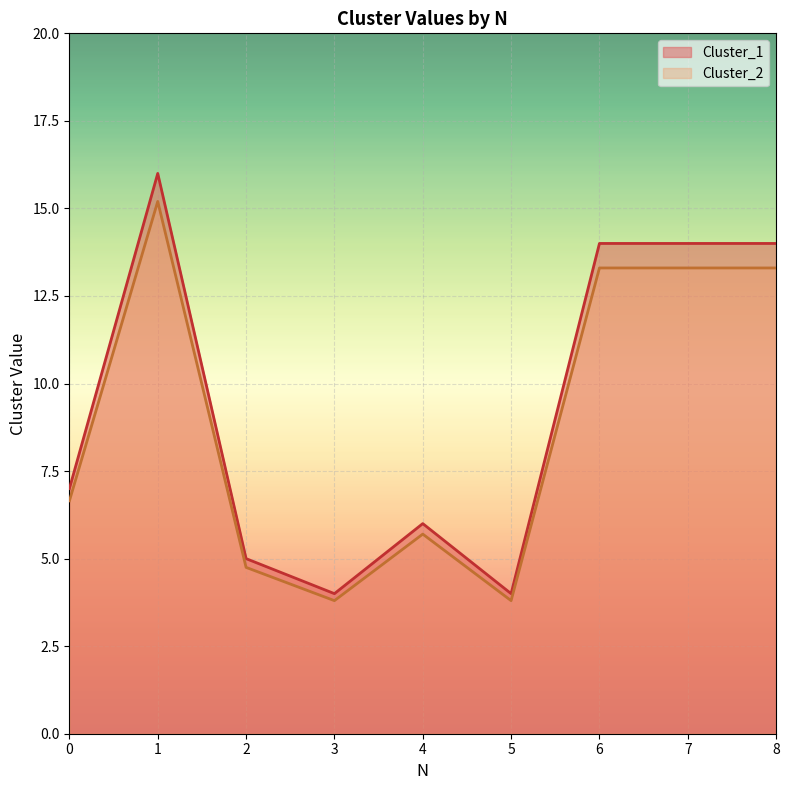

How many values in the Cluster_1 series are below 7?

4